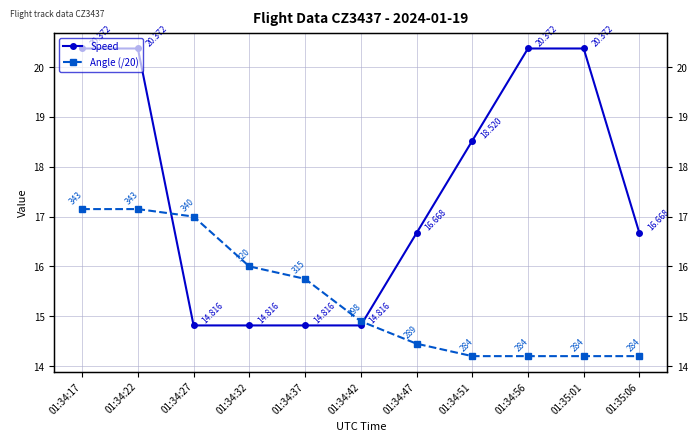

Rank the series by their average value, from lowest to highest.

Angle (/20), Speed